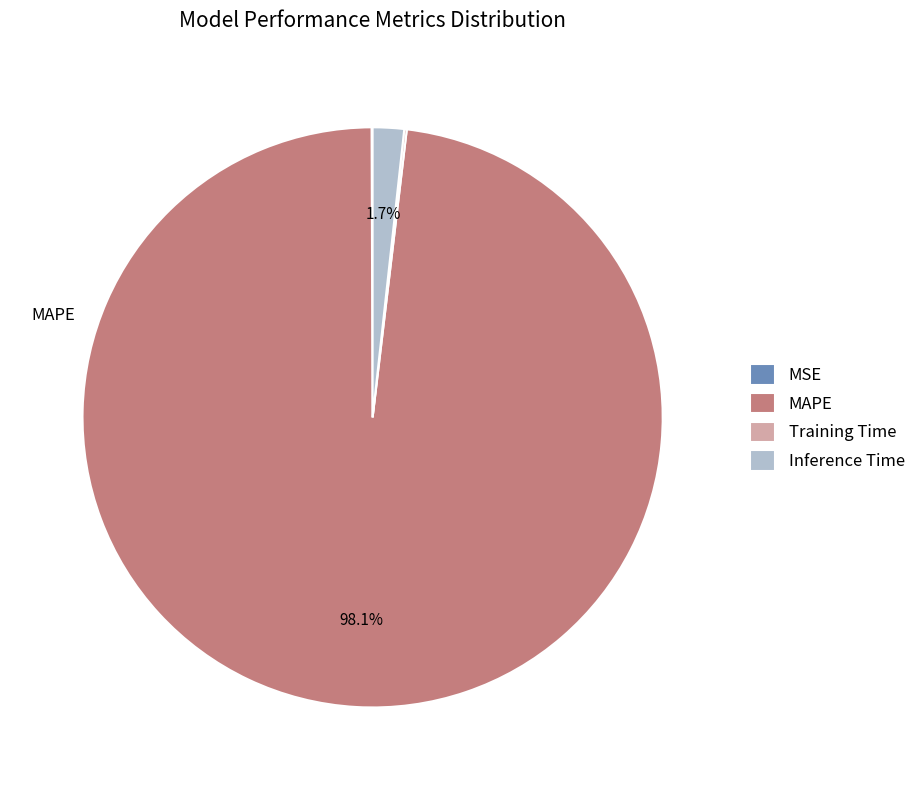

What is the largest slice in the pie chart?

MAPE